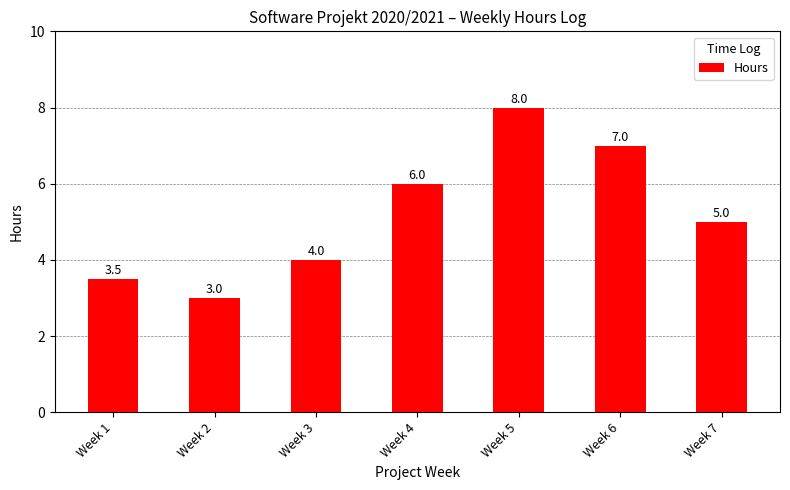

Is it true that the value at Week 6 is 7.0?

True